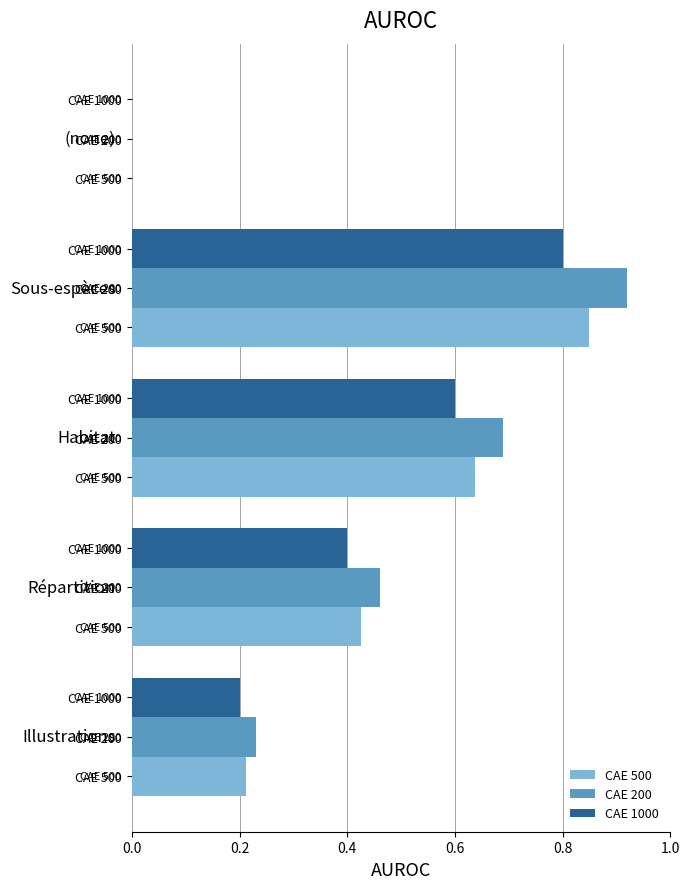

What are all the series names shown in the legend?

CAE 500, CAE 200, CAE 1000